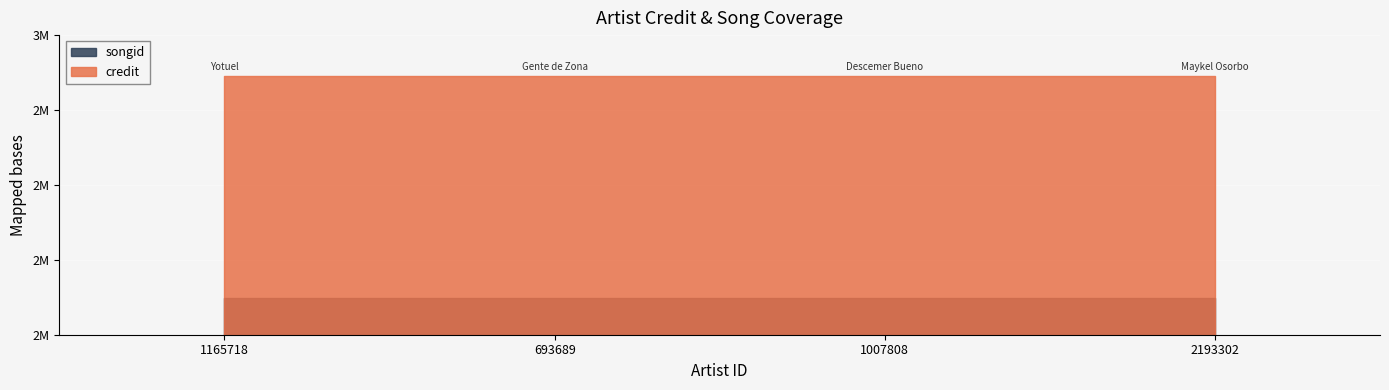

True or false: credit has more than 0 interior local peaks.

False